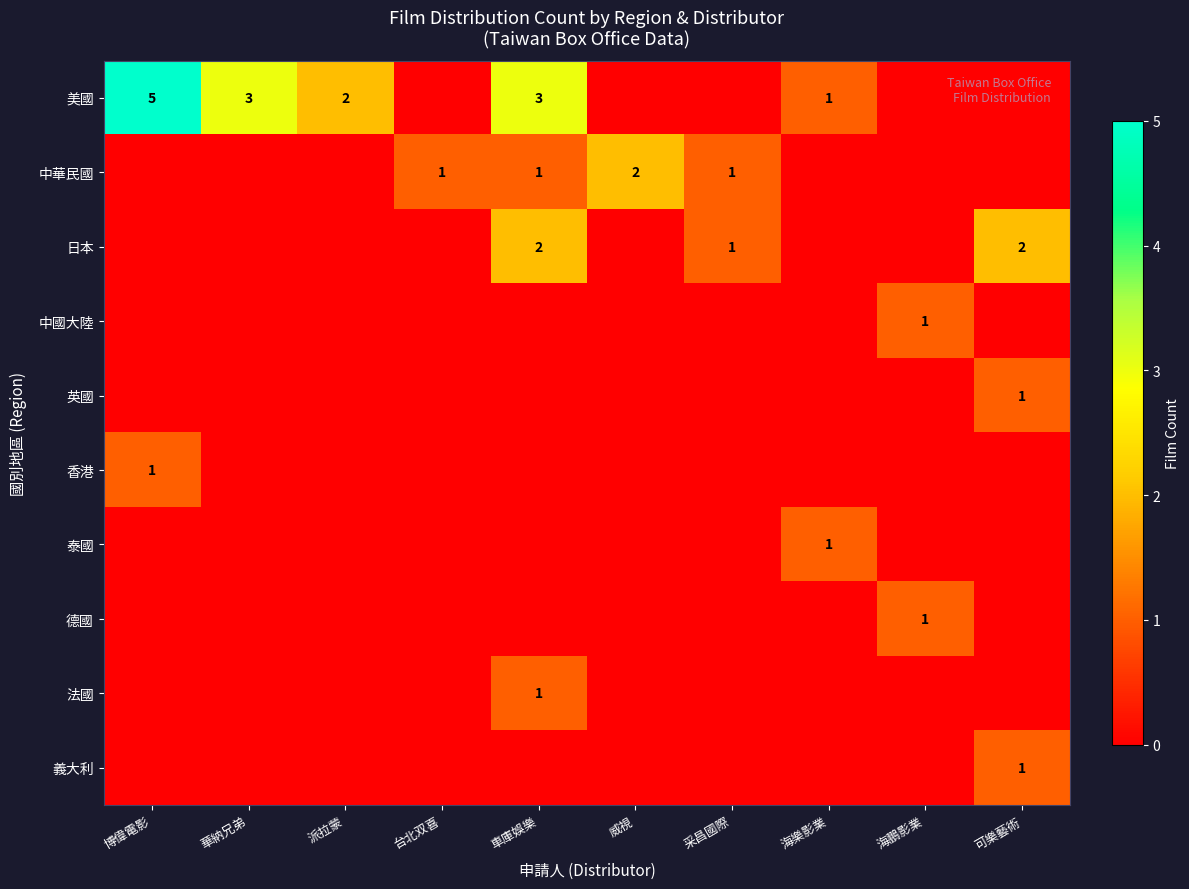

Count the 泰國 values in the range 0 to 1.

10